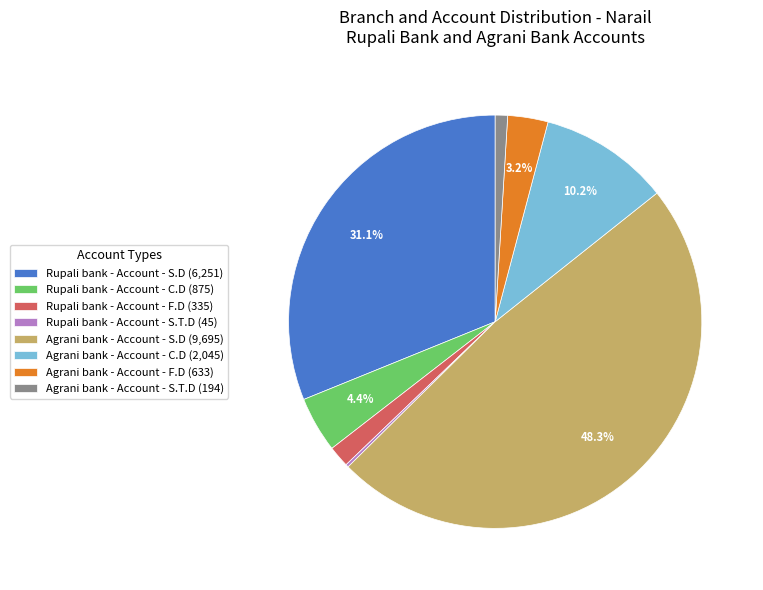

What portion of the pie excludes Rupali bank - Account - S.D?

68.9%